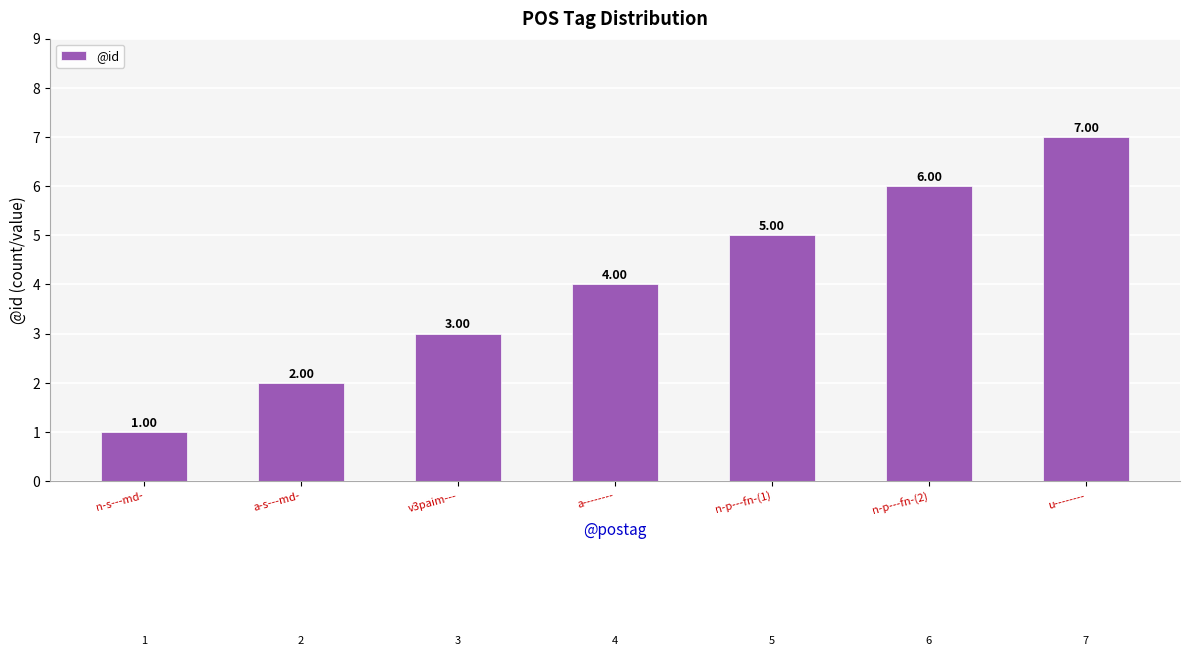

How many data points does each series have?

7